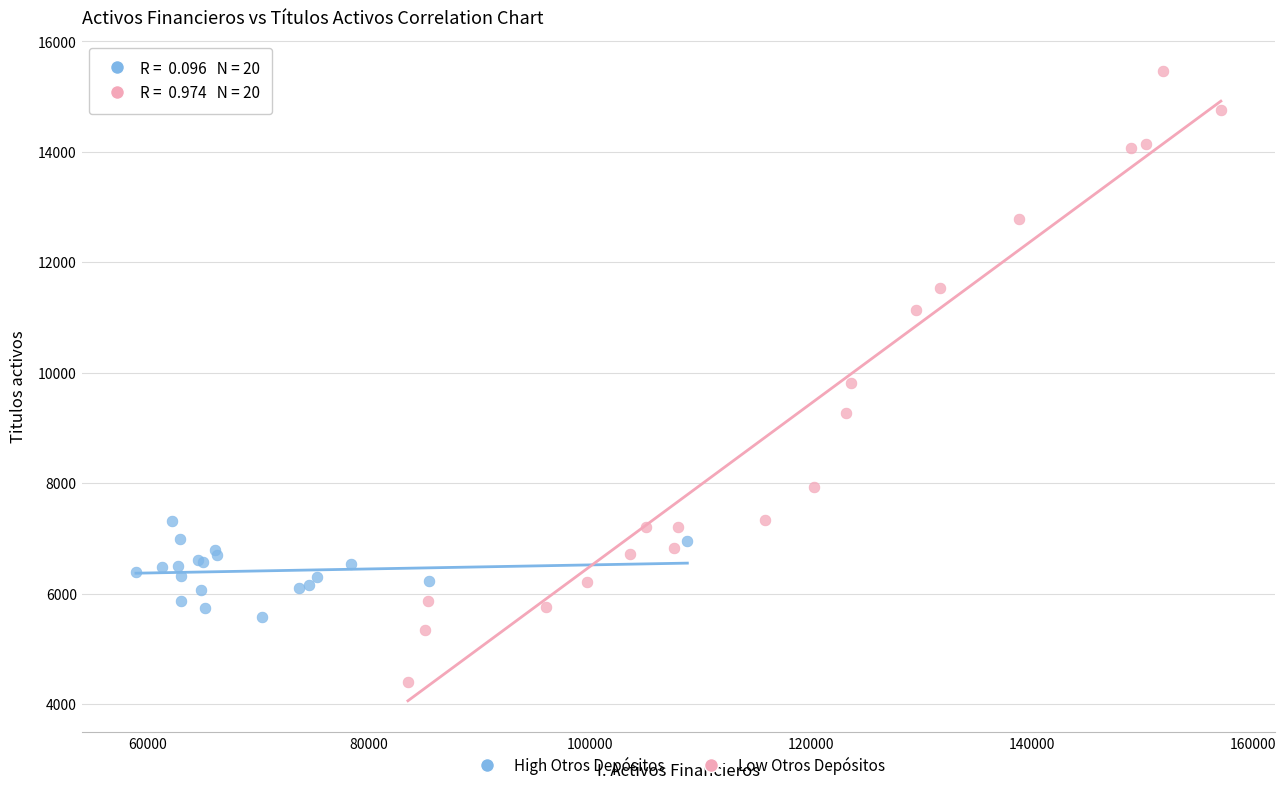

Which series contains the lowest Y value?

Low Otros Depósitos